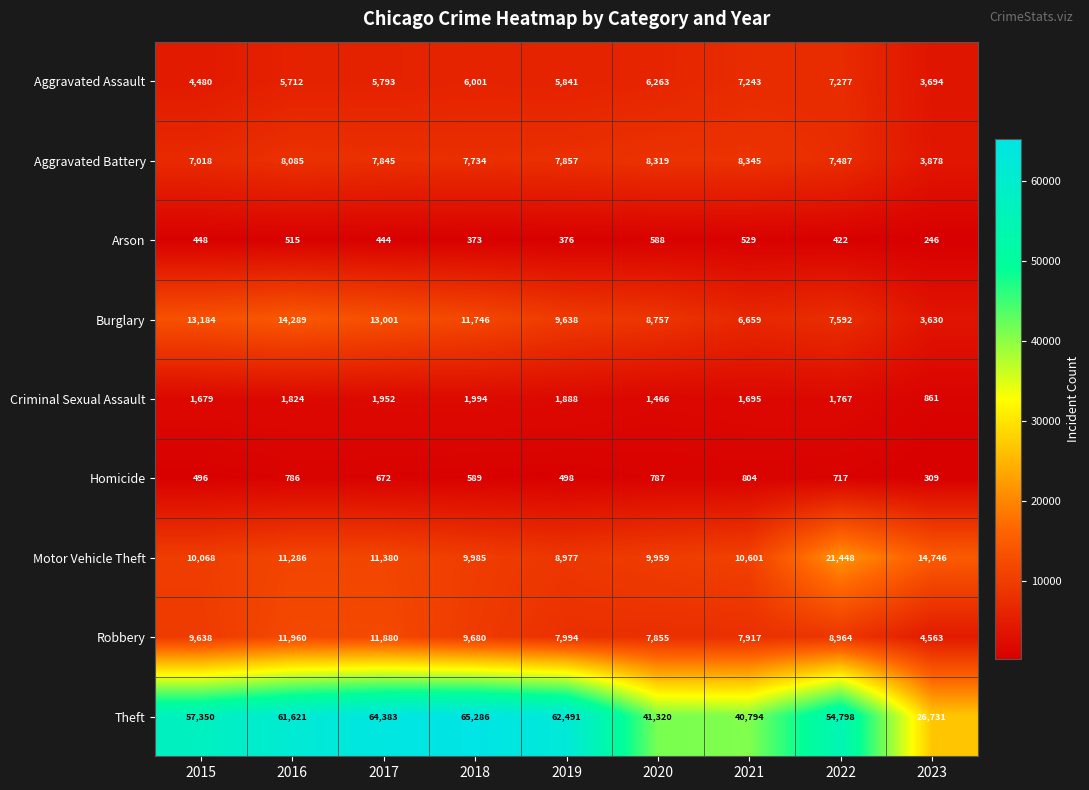

Is it true that Burglary equals 3630 at 2023?

True